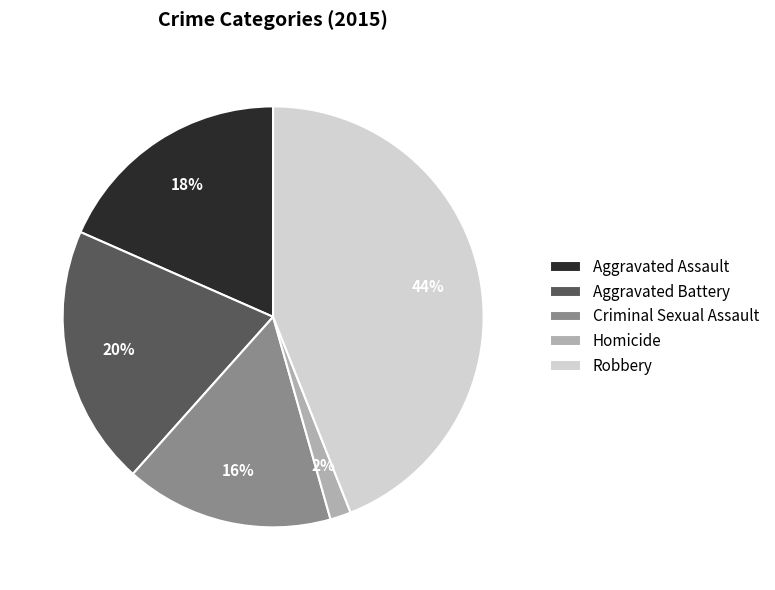

Does Robbery account for over 50% of the chart?

No